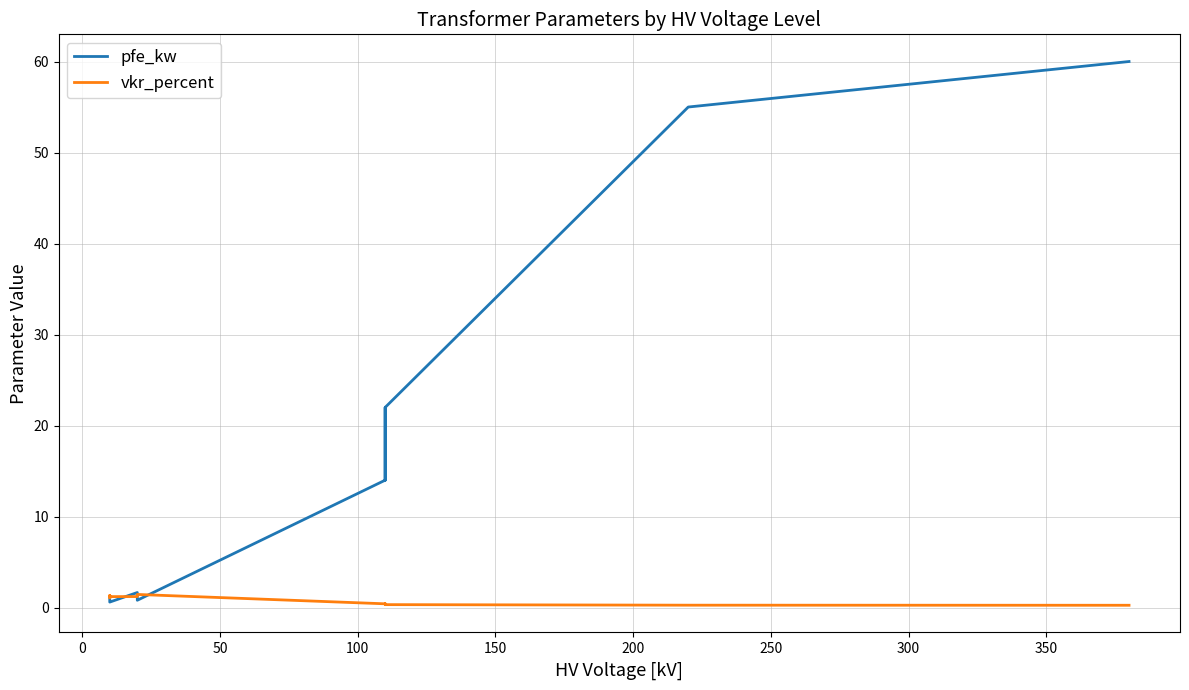

True or false: pfe_kw and vkr_percent cross at least once.

True